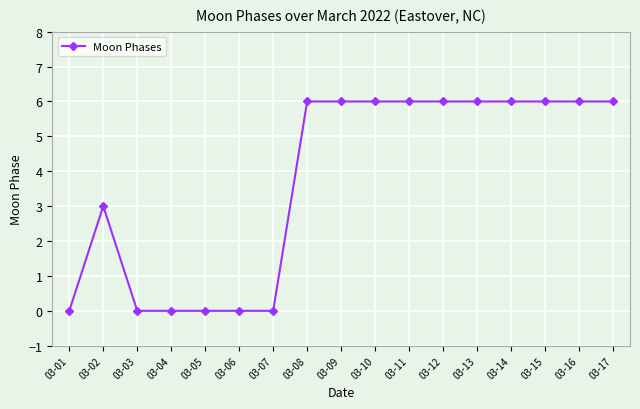

The value at 03-04 is 0. True or false?

True